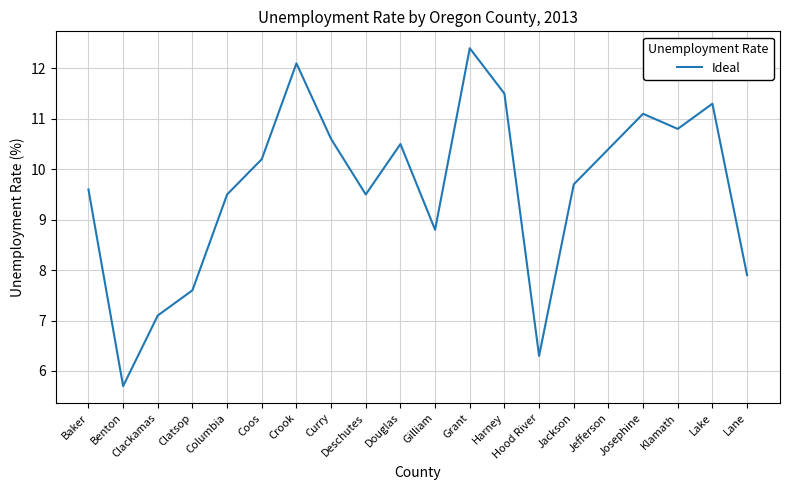

Where does the data first go above 10?

Coos